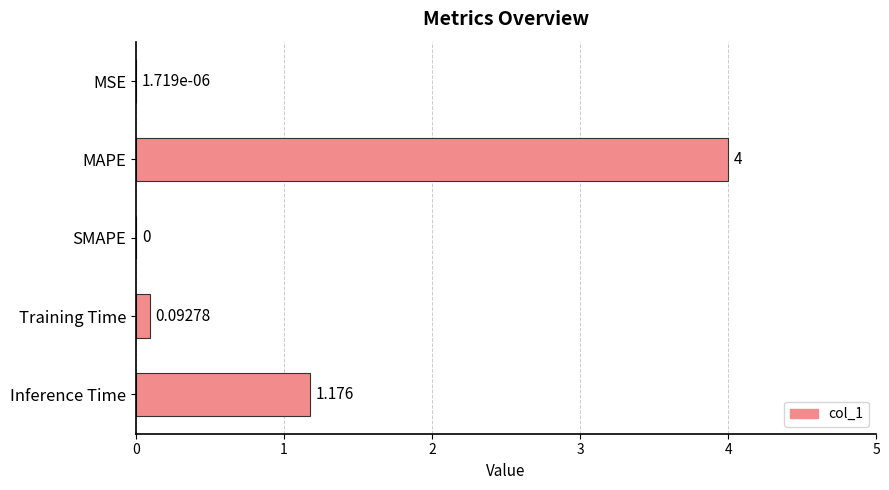

Which has a higher value, MSE or Training Time?

Training Time